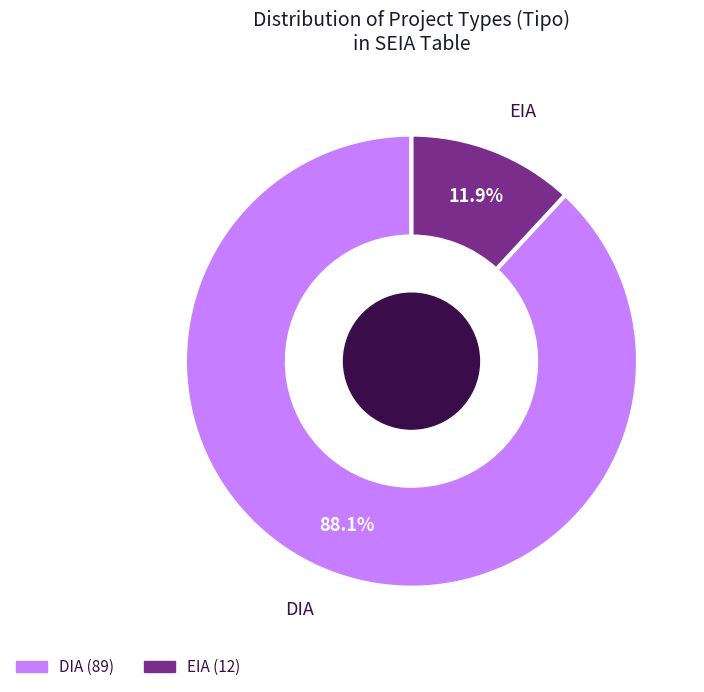

Which slice is the smallest?

EIA